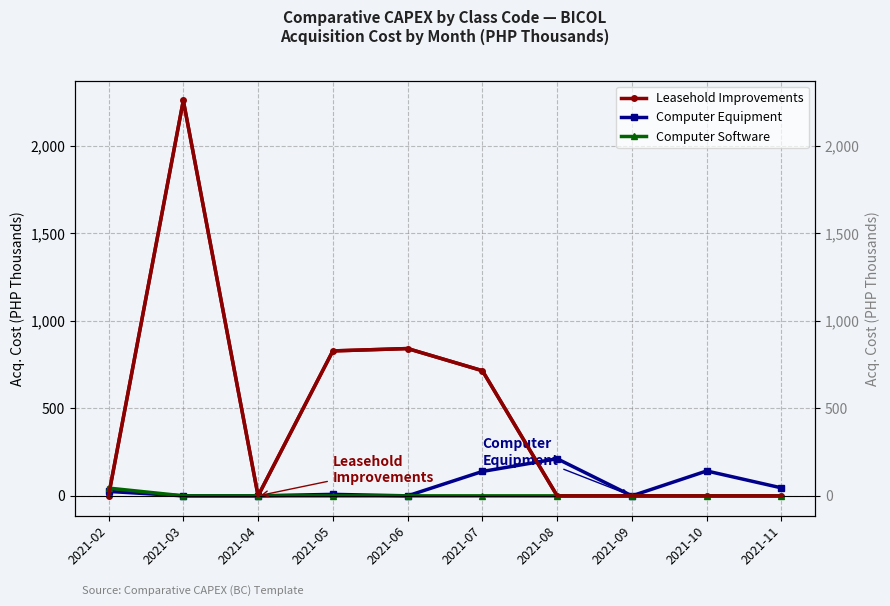

How many interior local valleys does the Leasehold Improvements series have?

1